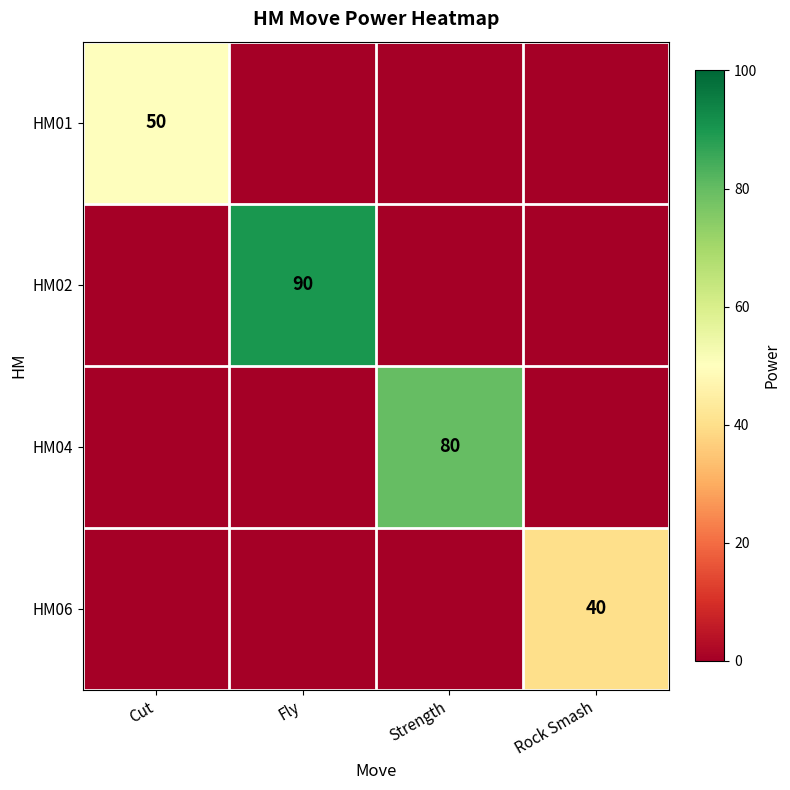

True or false: HM02 has a value of 141 at Fly.

False